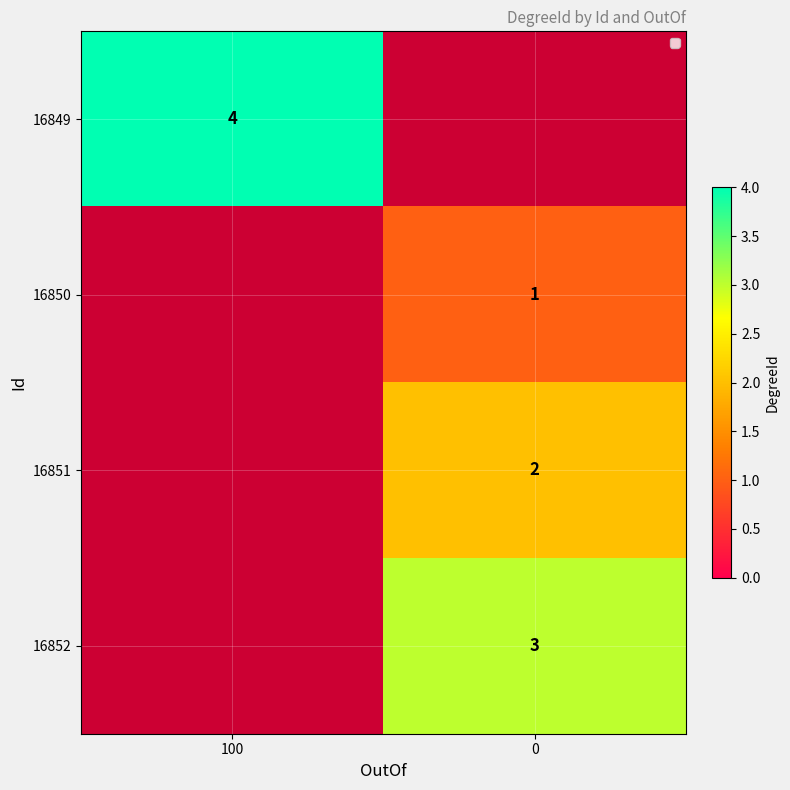

Count the number of categories in the chart.

2